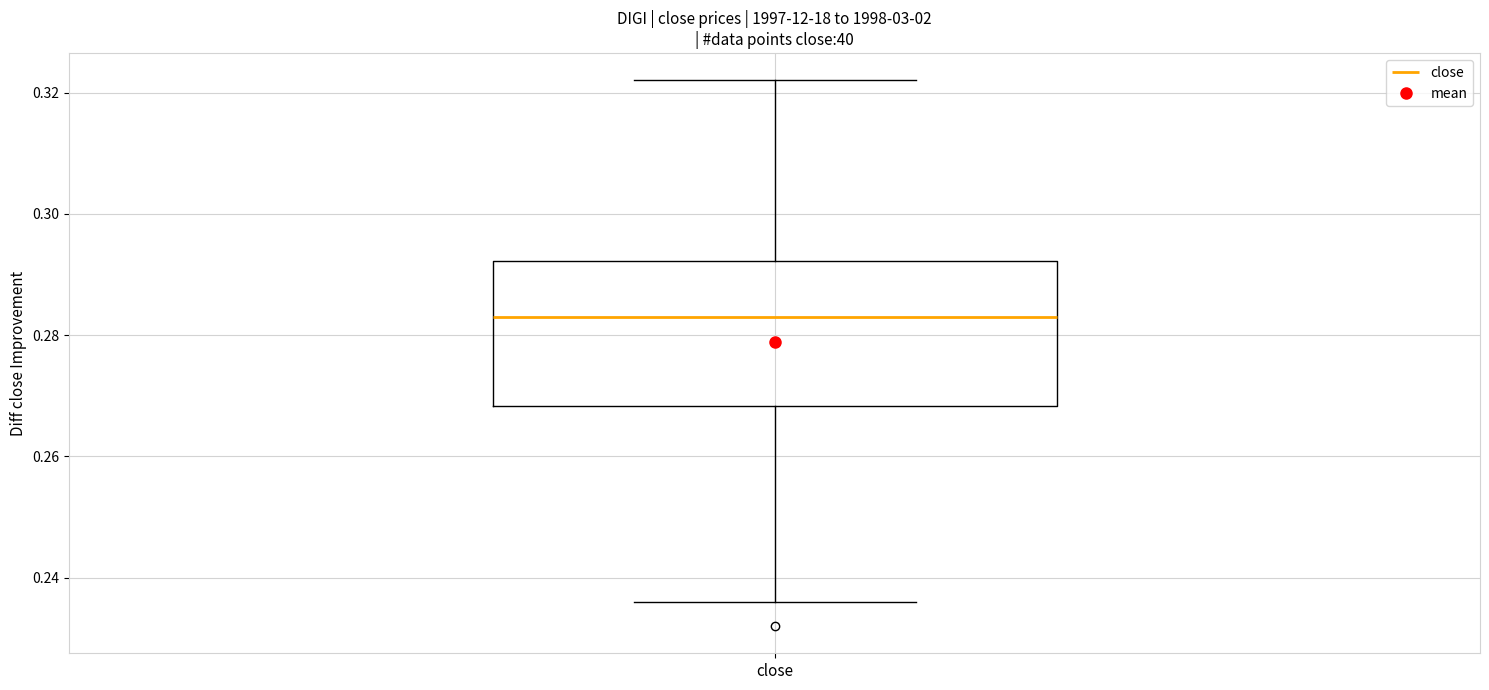

Where does the median line of the box for close sit on the y-axis? The values are not printed on the chart, so give them approximately, as read against the axis.

0.284